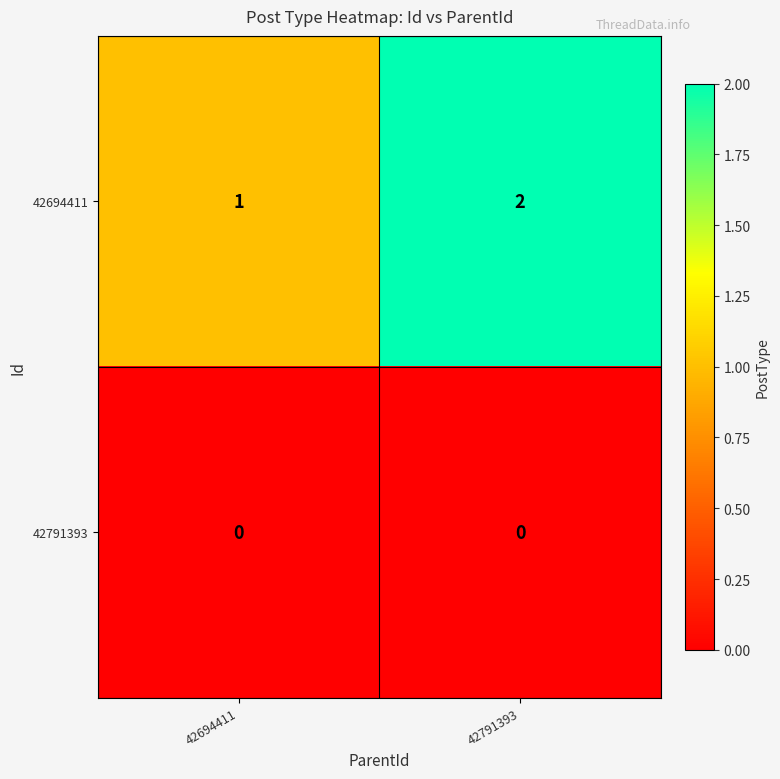

True or false: 42791393 has a value of 0 at 42694411.

True